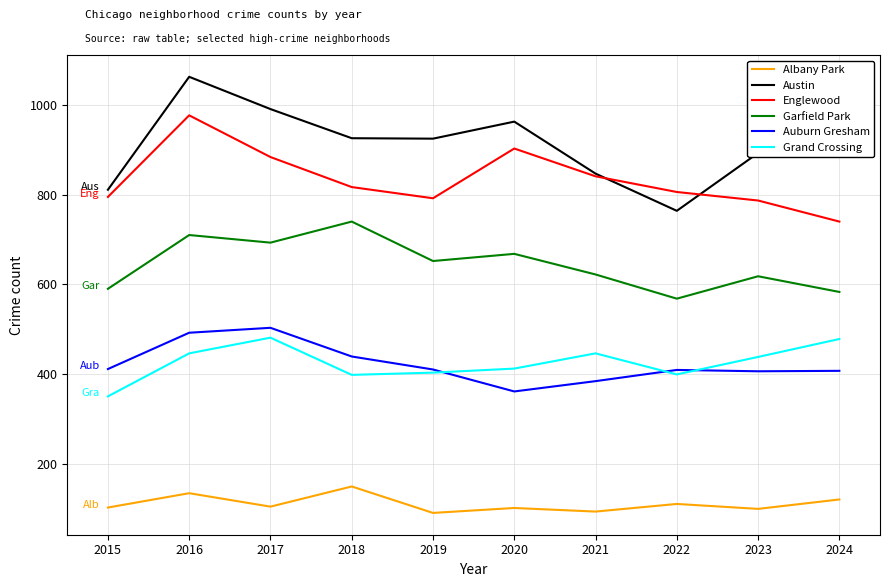

The value of Englewood at 2022 is 1158. True or false?

False